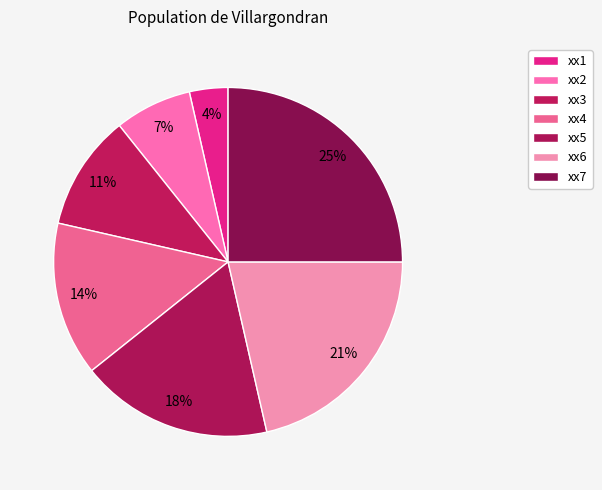

How many slices are in this pie chart?

7